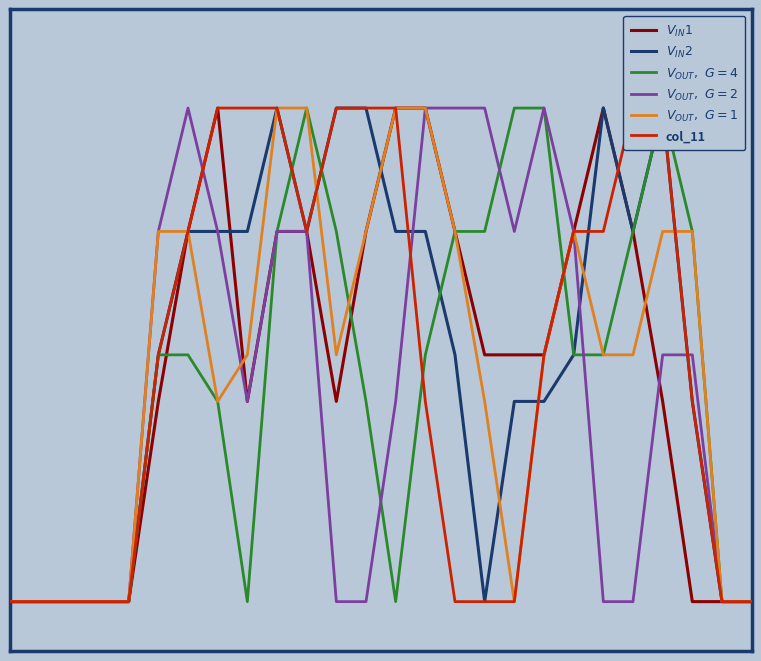

How many lines are shown in the chart?

6